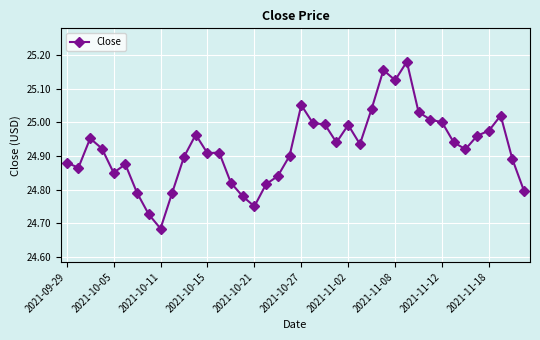

How many lines are shown in the chart?

1